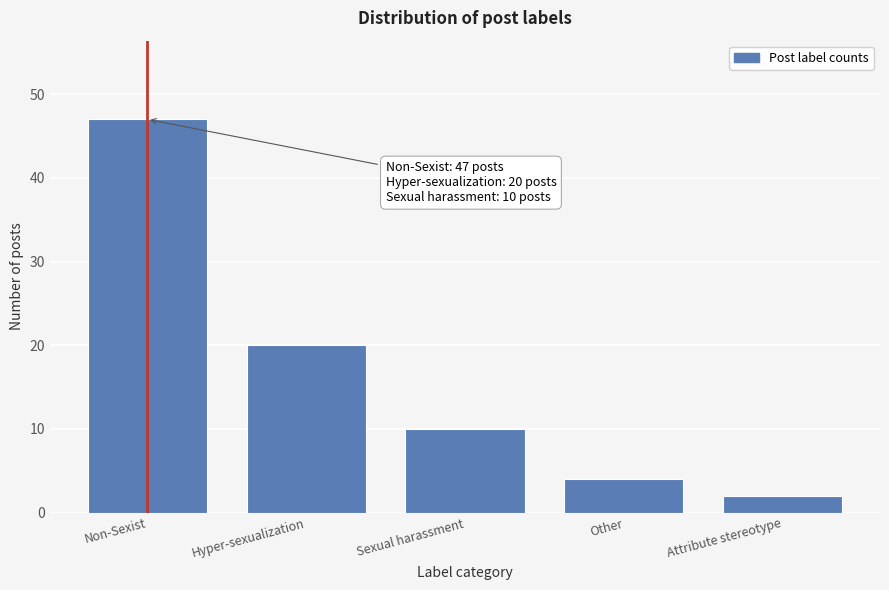

Reading right to left, what are all the values shown in this chart?

Attribute stereotype=2	Other=4	Sexual harassment=10	Hyper-sexualization=20	Non-Sexist=47